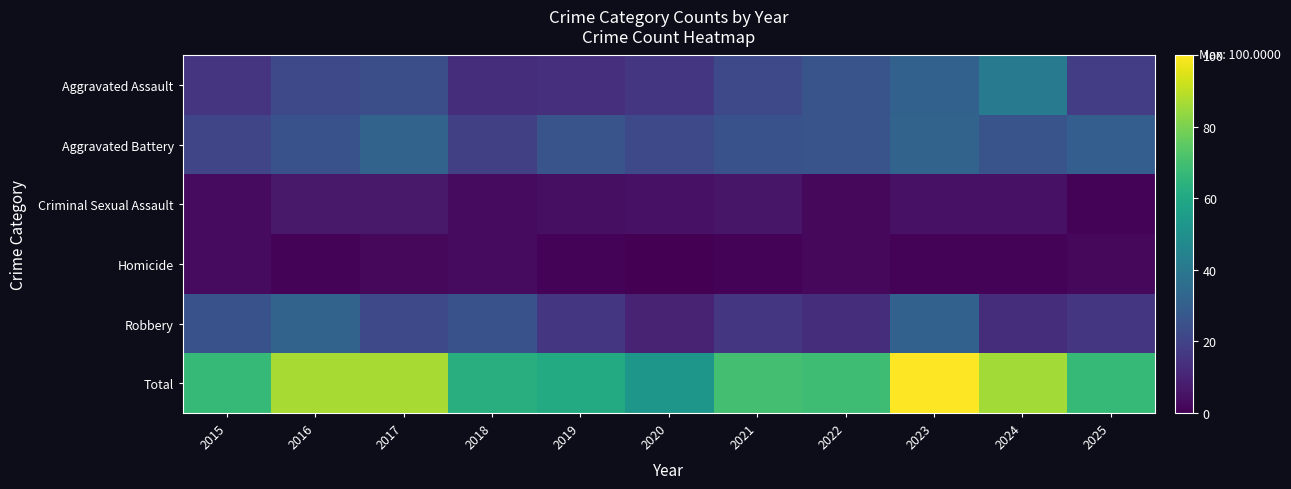

Reading left to right, extract all data points from this chart.

Aggravated Assault: 2015=15	2016=22	2017=24	2018=13	2019=14	2020=16	2021=22	2022=26	2023=31	2024=41	2025=18
Aggravated Battery: 2015=21	2016=25	2017=32	2018=19	2019=26	2020=22	2021=25	2022=26	2023=32	2024=26	2025=30
Criminal Sexual Assault: 2015=3	2016=7	2017=7	2018=3	2019=4	2020=5	2021=6	2022=2	2023=5	2024=5	2025=1
Homicide: 2015=3	2016=1	2017=2	2018=3	2019=1	2020=0	2021=1	2022=2	2023=1	2024=1	2025=2
Robbery: 2015=25	2016=32	2017=22	2018=25	2019=16	2020=10	2021=16	2022=13	2023=31	2024=13	2025=16
Total: 2015=67	2016=87	2017=87	2018=63	2019=61	2020=53	2021=70	2022=69	2023=100	2024=86	2025=67